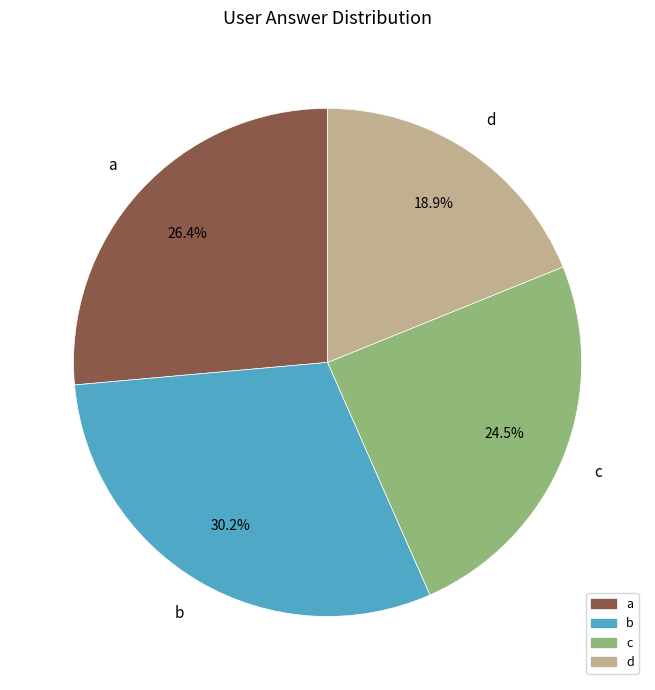

Which slice is the smallest?

d